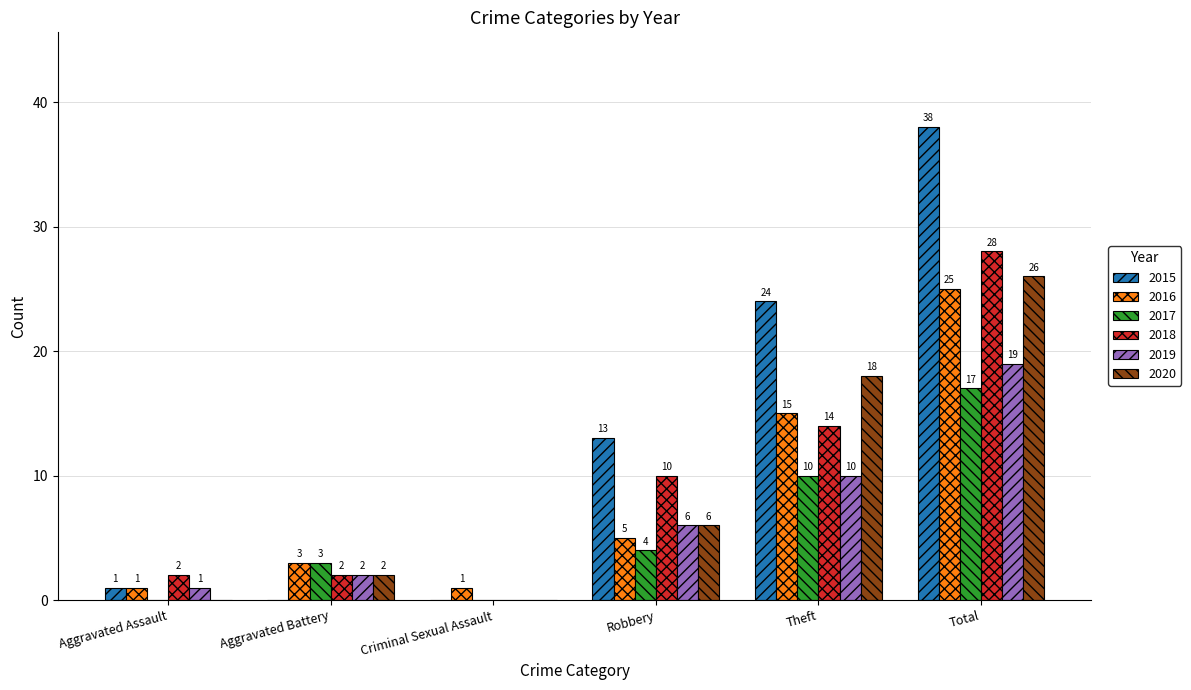

What is the total value across all series at Total?

153